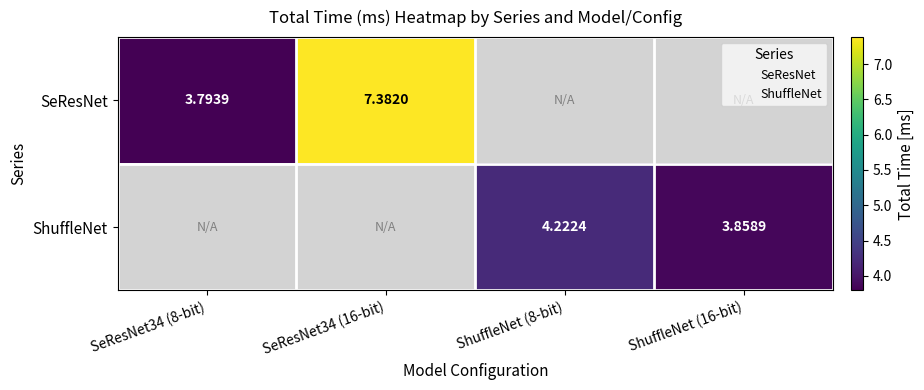

Is the value of ShuffleNet at ShuffleNet (8-bit) greater than the value of SeResNet at SeResNet34 (16-bit)?

No